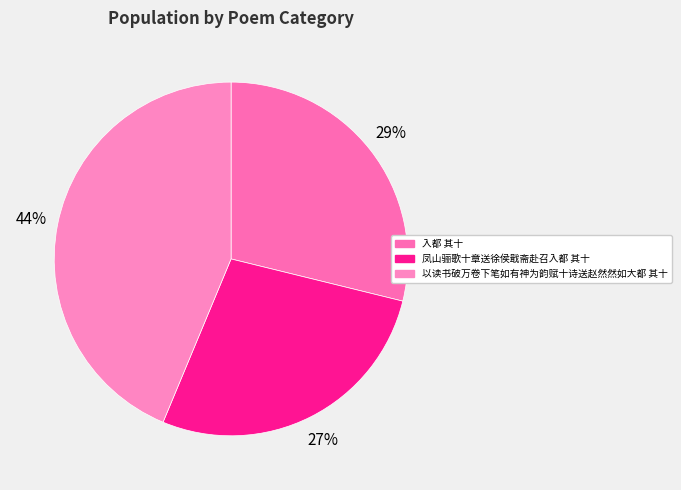

Between 凤山骊歌十章送徐侯戢斋赴召入都 其十 and 入都 其十, which is larger?

入都 其十